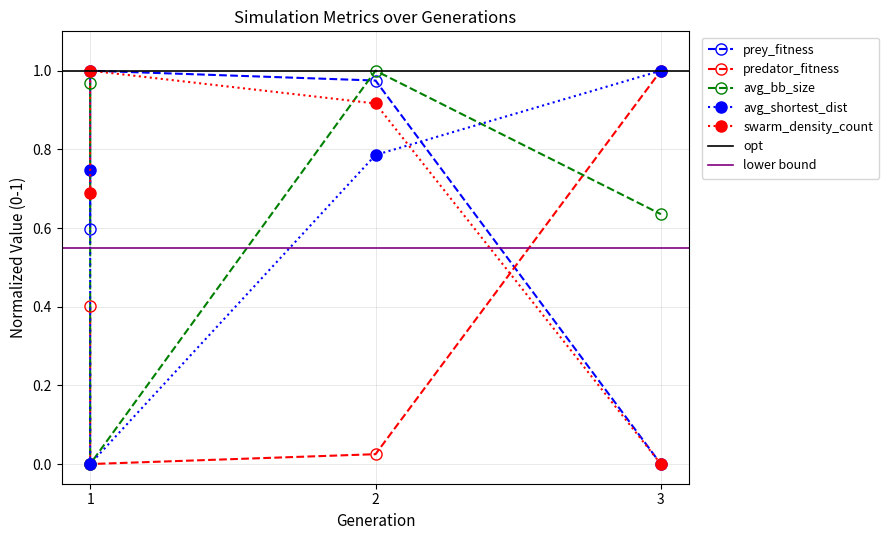

What is the sum of the avg_bb_size values at 3 and 2?

1.6